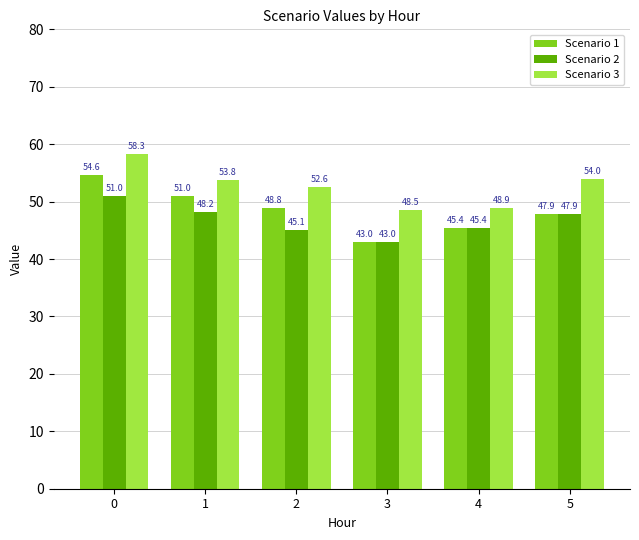

List the series in order of their peak value, lowest first.

Scenario 2, Scenario 1, Scenario 3